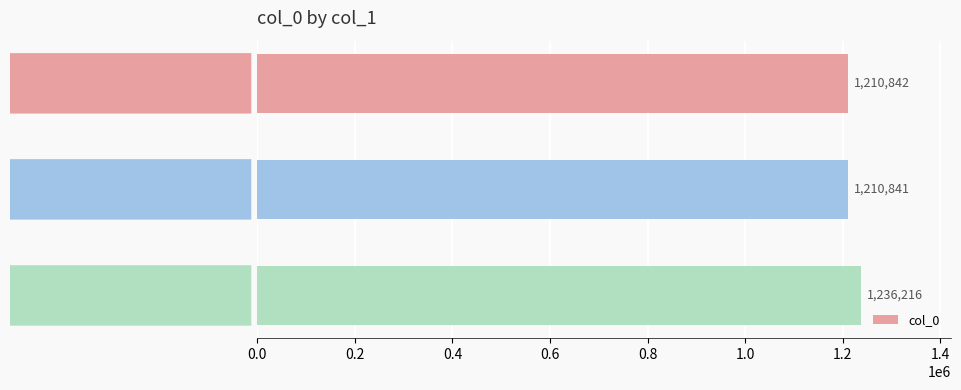

Reading top to bottom, transcribe all the data shown in this chart.

1210842	1210841	1236216